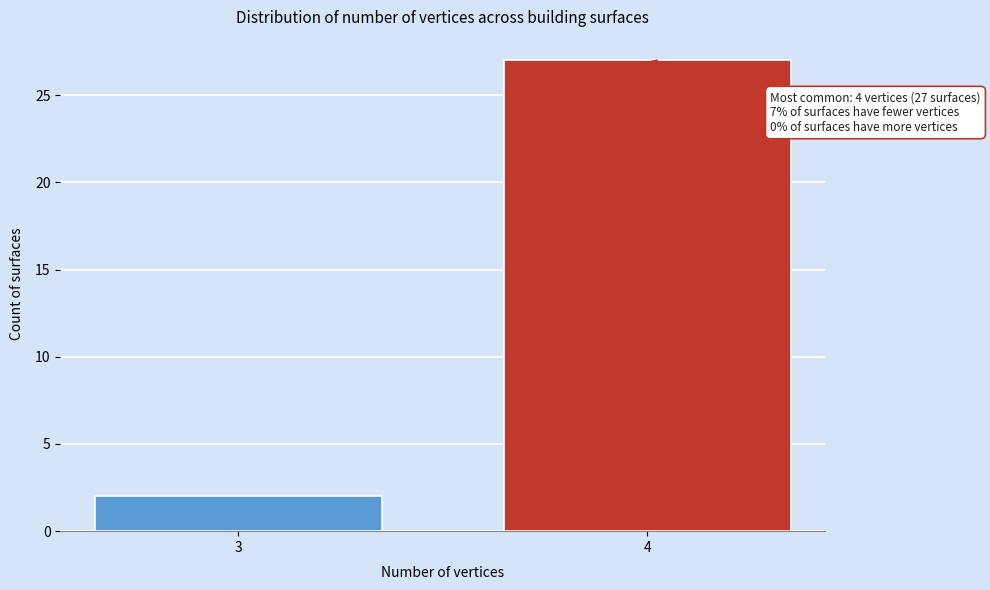

Reading left to right, extract all data points from this chart.

2	27